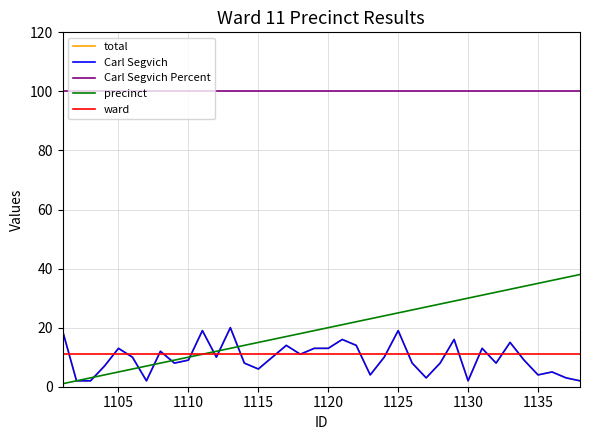

Reading left to right, extract all data points from this chart.

total: 19	2	2	7	13	10	2	12	8	9	19	10	20	8	6	10	14	11	13	13	16	14	4	10	19	8	3	8	16	2	13	8	15	9	4	5	3	2
Carl Segvich: 19	2	2	7	13	10	2	12	8	9	19	10	20	8	6	10	14	11	13	13	16	14	4	10	19	8	3	8	16	2	13	8	15	9	4	5	3	2
Carl Segvich Percent: 100	100	100	100	100	100	100	100	100	100	100	100	100	100	100	100	100	100	100	100	100	100	100	100	100	100	100	100	100	100	100	100	100	100	100	100	100	100
precinct: 1	2	3	4	5	6	7	8	9	10	11	12	13	14	15	16	17	18	19	20	21	22	23	24	25	26	27	28	29	30	31	32	33	34	35	36	37	38
ward: 11	11	11	11	11	11	11	11	11	11	11	11	11	11	11	11	11	11	11	11	11	11	11	11	11	11	11	11	11	11	11	11	11	11	11	11	11	11